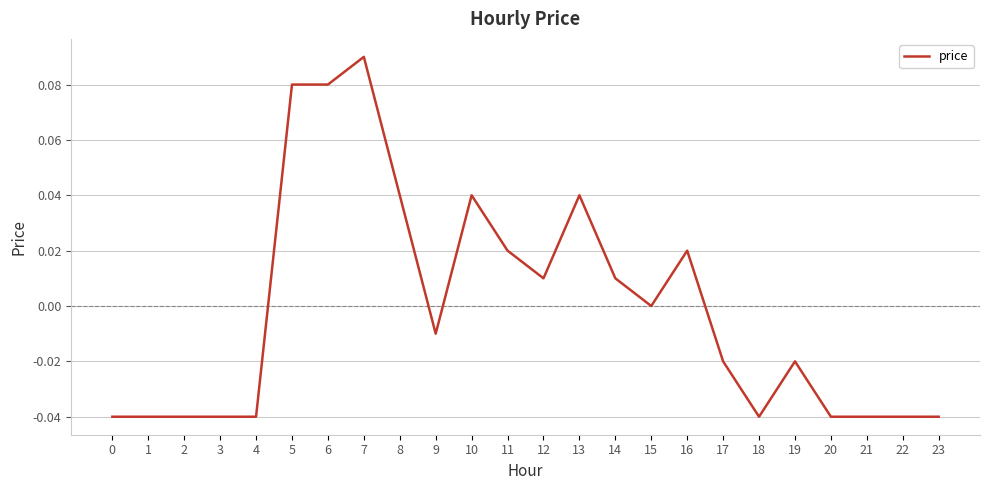

Which has a higher value, 10 or 20?

10